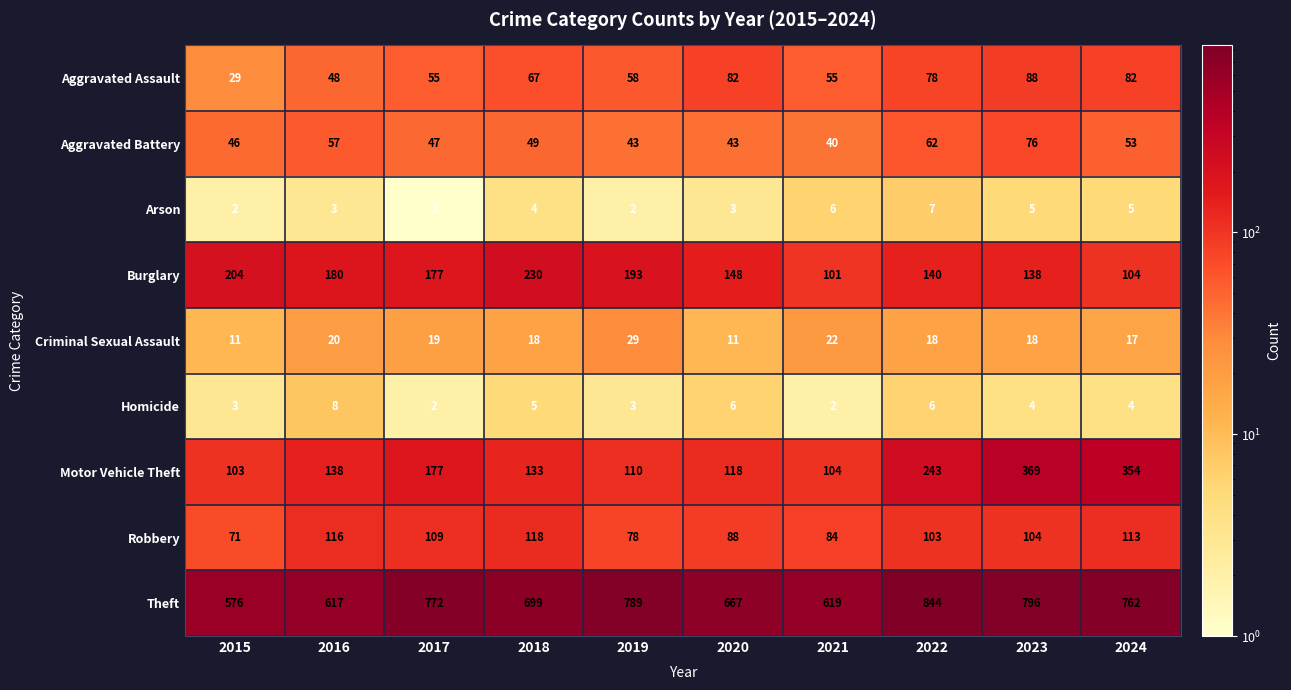

At which label does Arson reach its peak?

2022